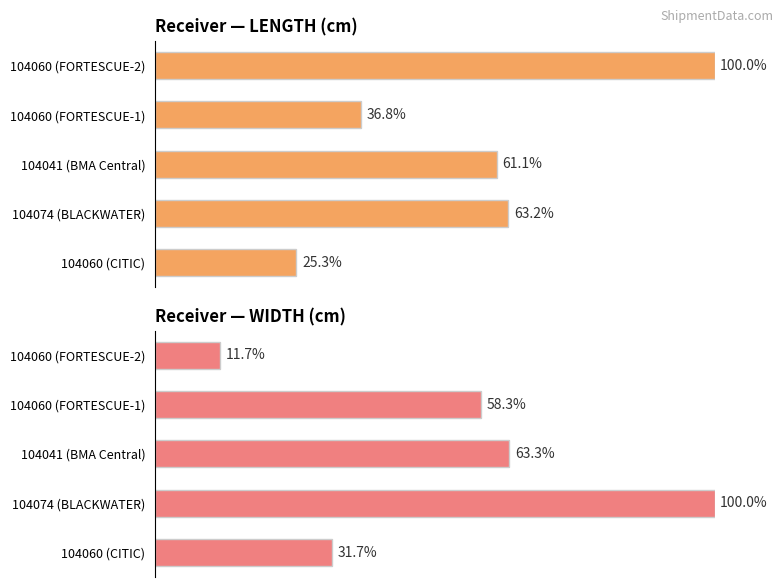

What is the total value across all series at 104060 (CITIC)?

56.9